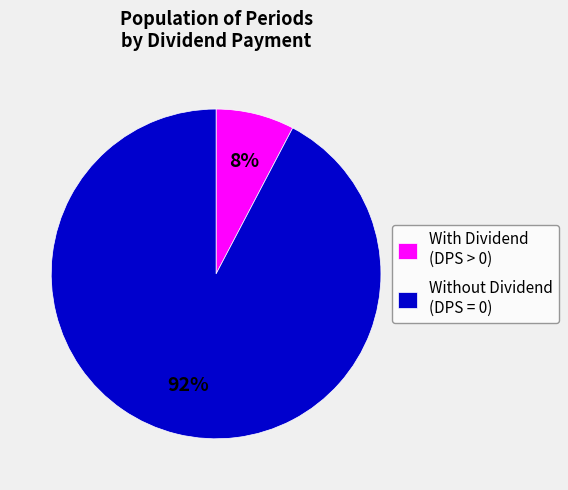

The Without Dividend (DPS = 0) slice represents 79% of the pie. True or false?

False